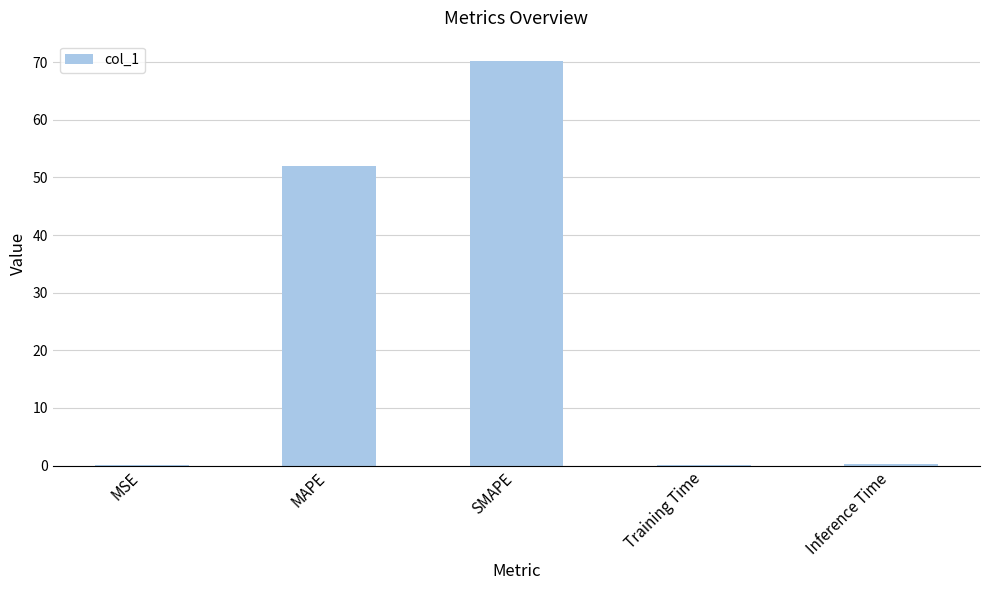

What is the sum of all values?

122.7